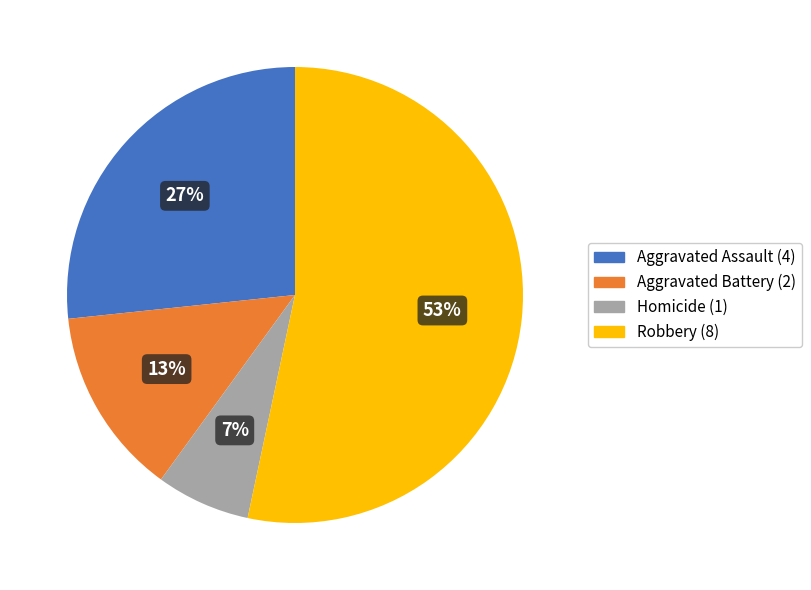

Rank the categories by value from highest to lowest.

Robbery, Aggravated Assault, Aggravated Battery, Homicide